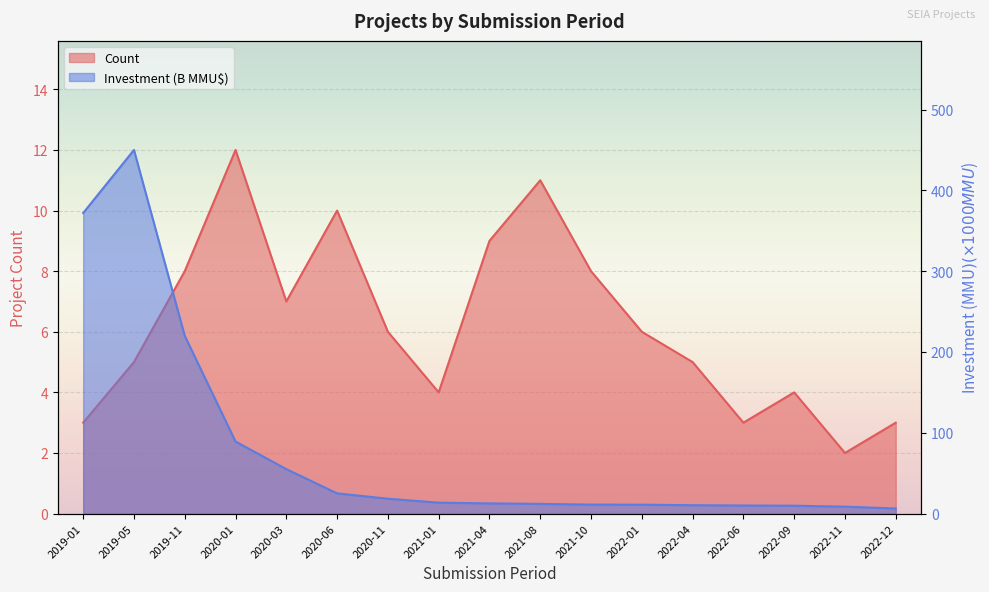

Which series has the largest total across all categories?

Investment (MMU$)